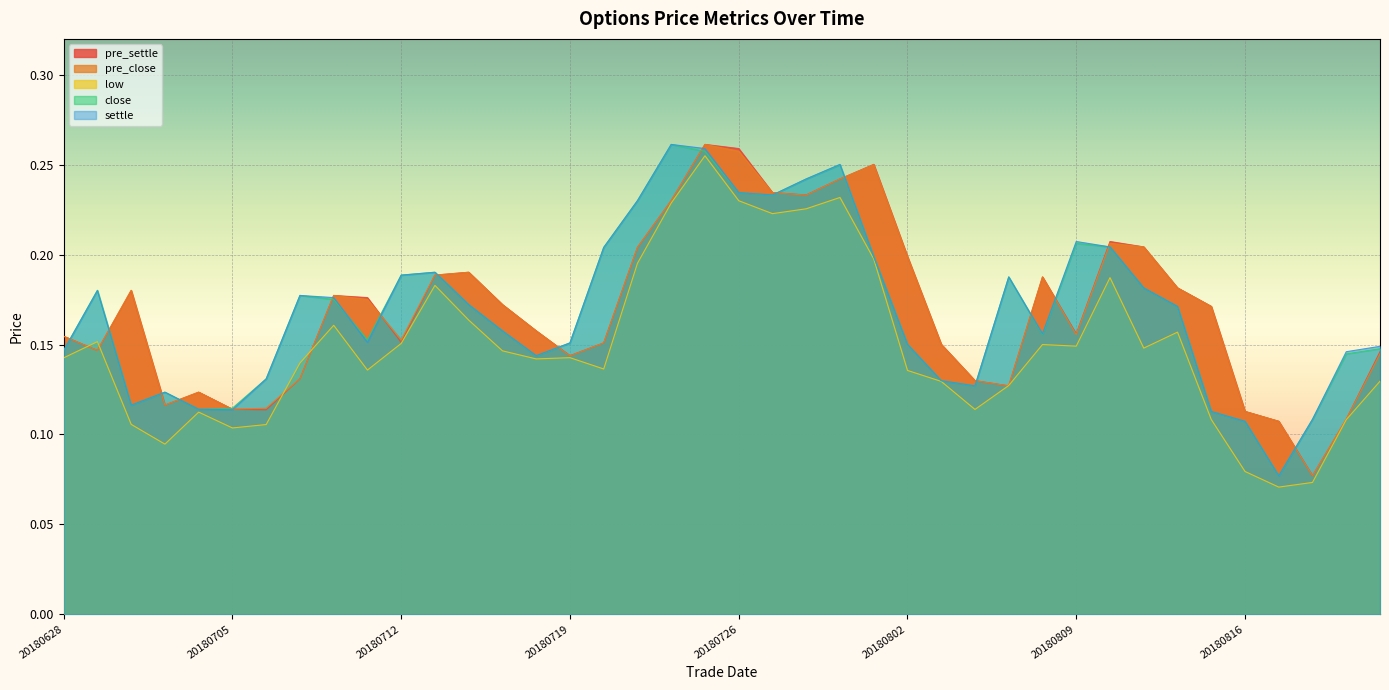

Which series has the largest range (max minus min)?

low